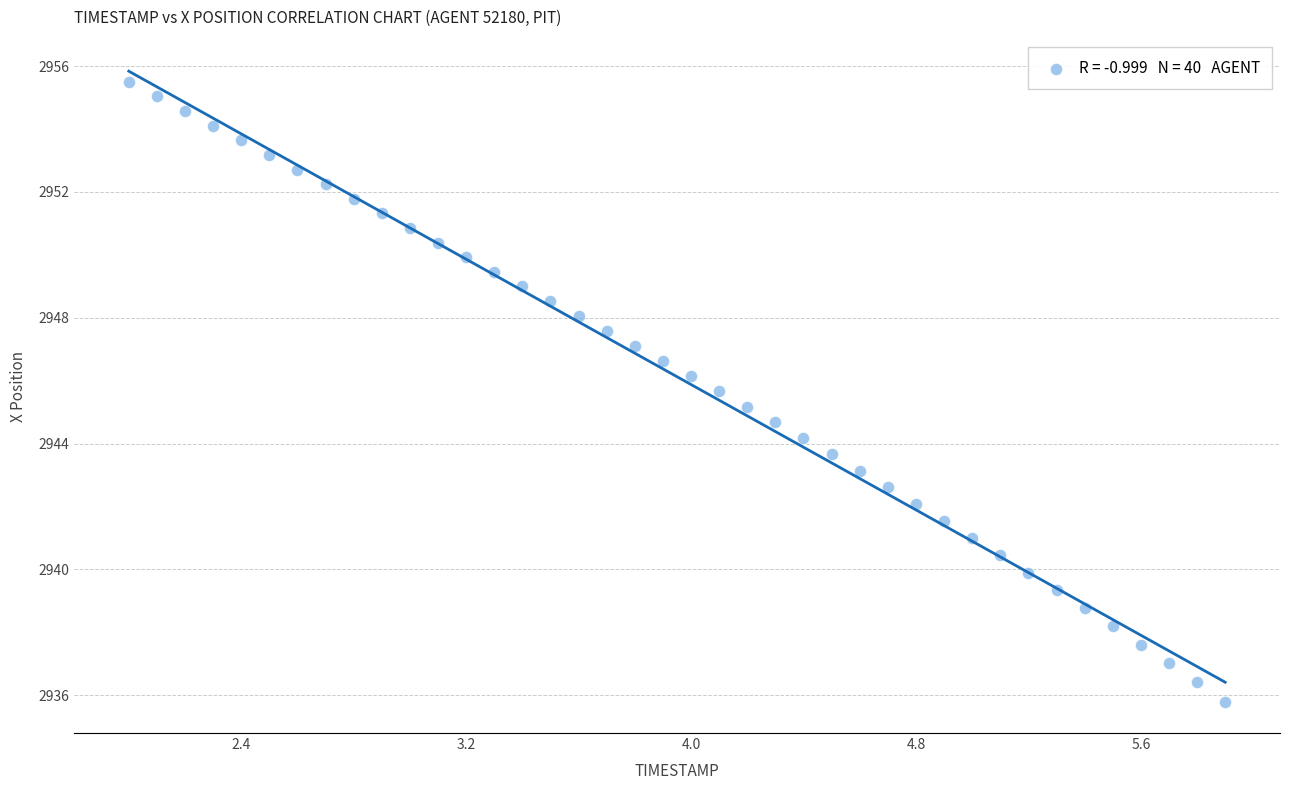

What is the range of Y values (max minus min)?

19.7